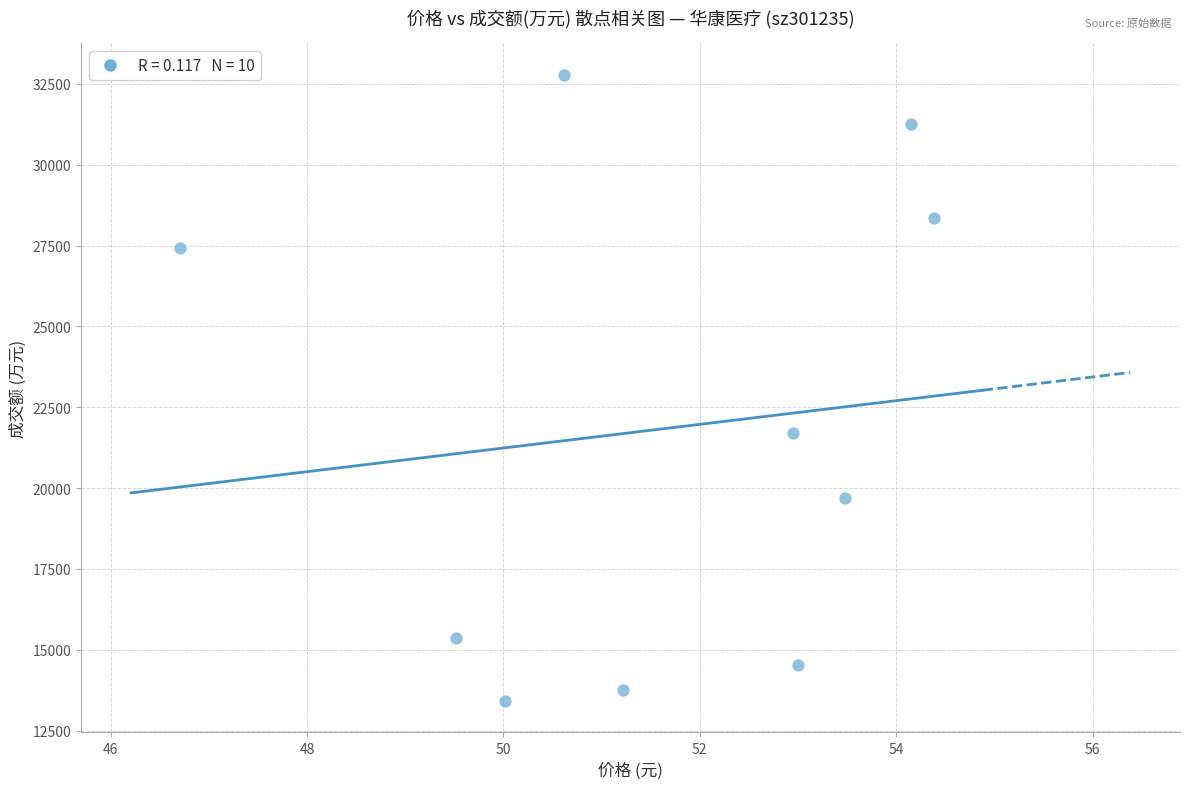

What Y value in the scatter plot is closest to 23101?

21715